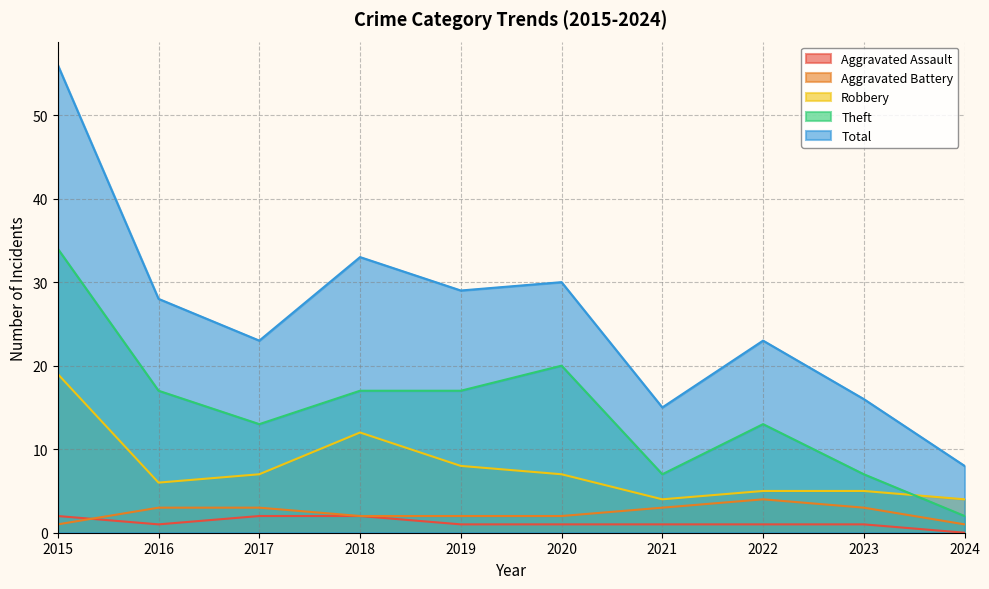

True or false: Theft and Total intersect in this chart.

False